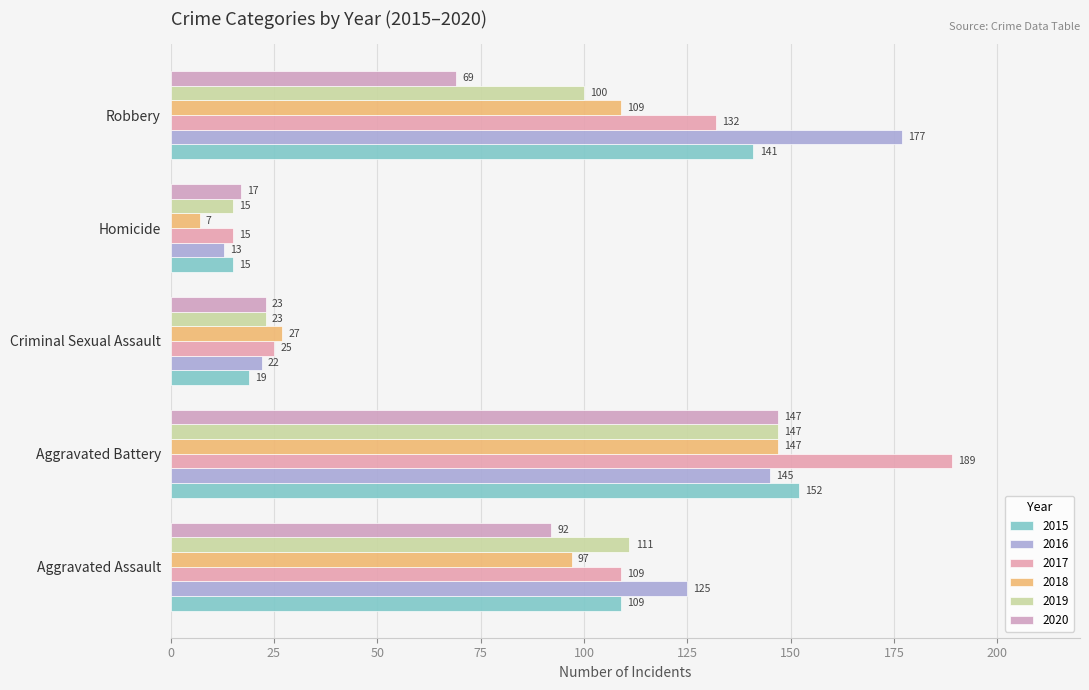

Which series has the largest total across all categories?

2016